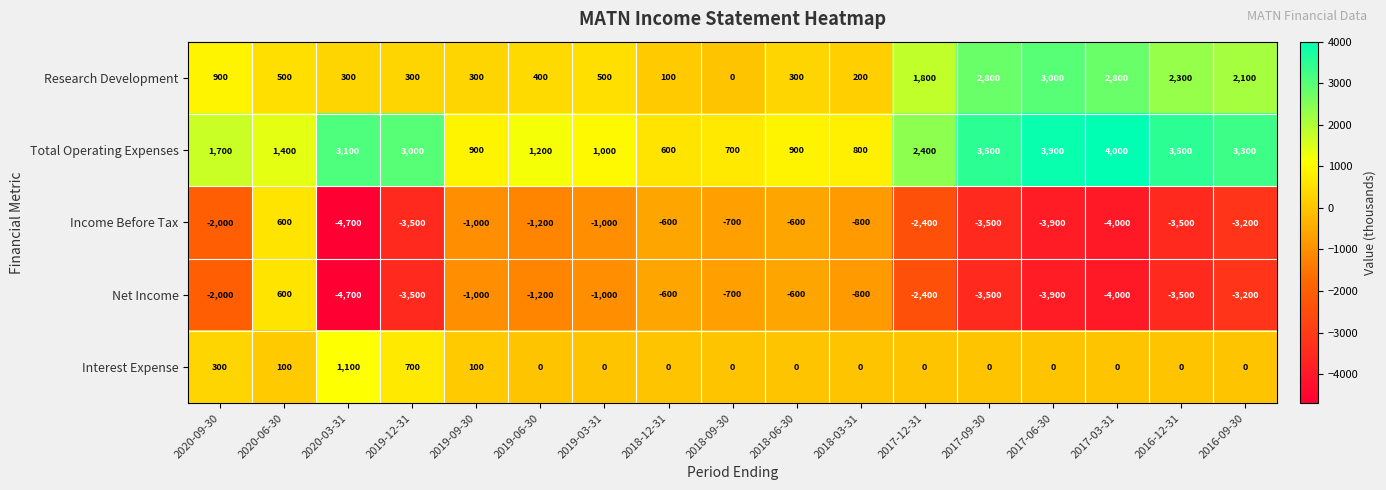

Which category has the lowest value across all series?

2020-03-31